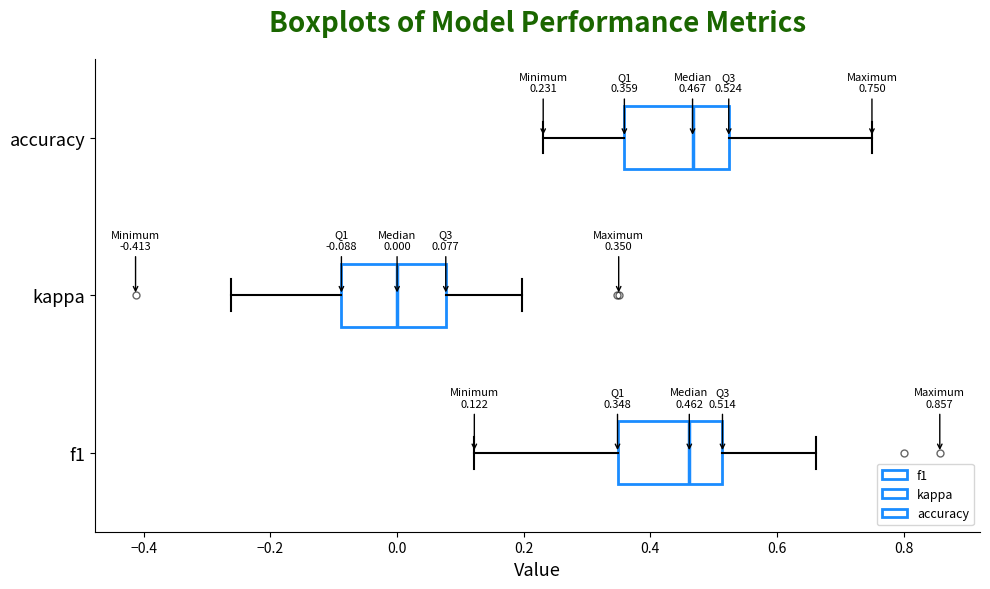

Which box's median line is the furthest to the left?

kappa